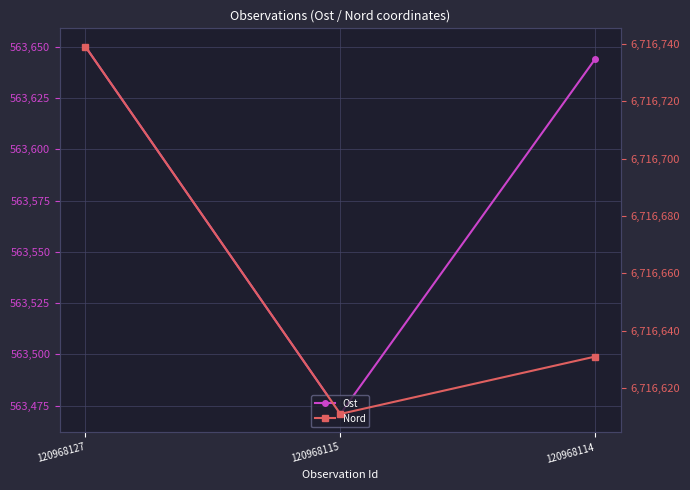

How many lines are shown in the chart?

2